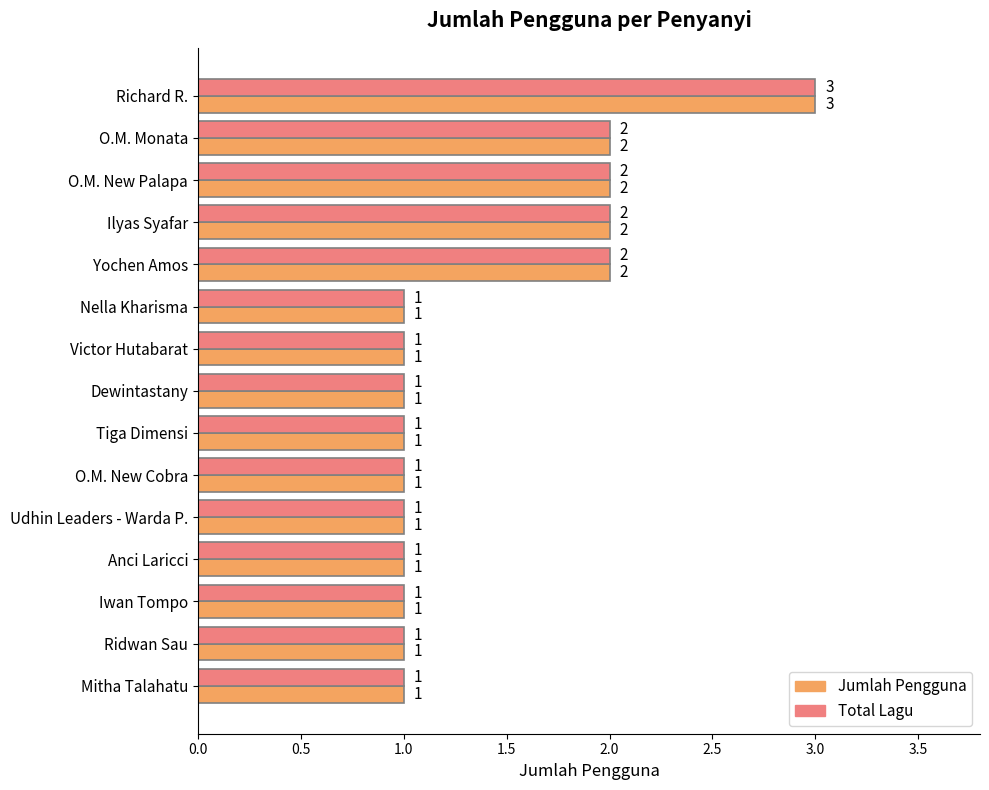

What is the minimum value shown in the chart?

1